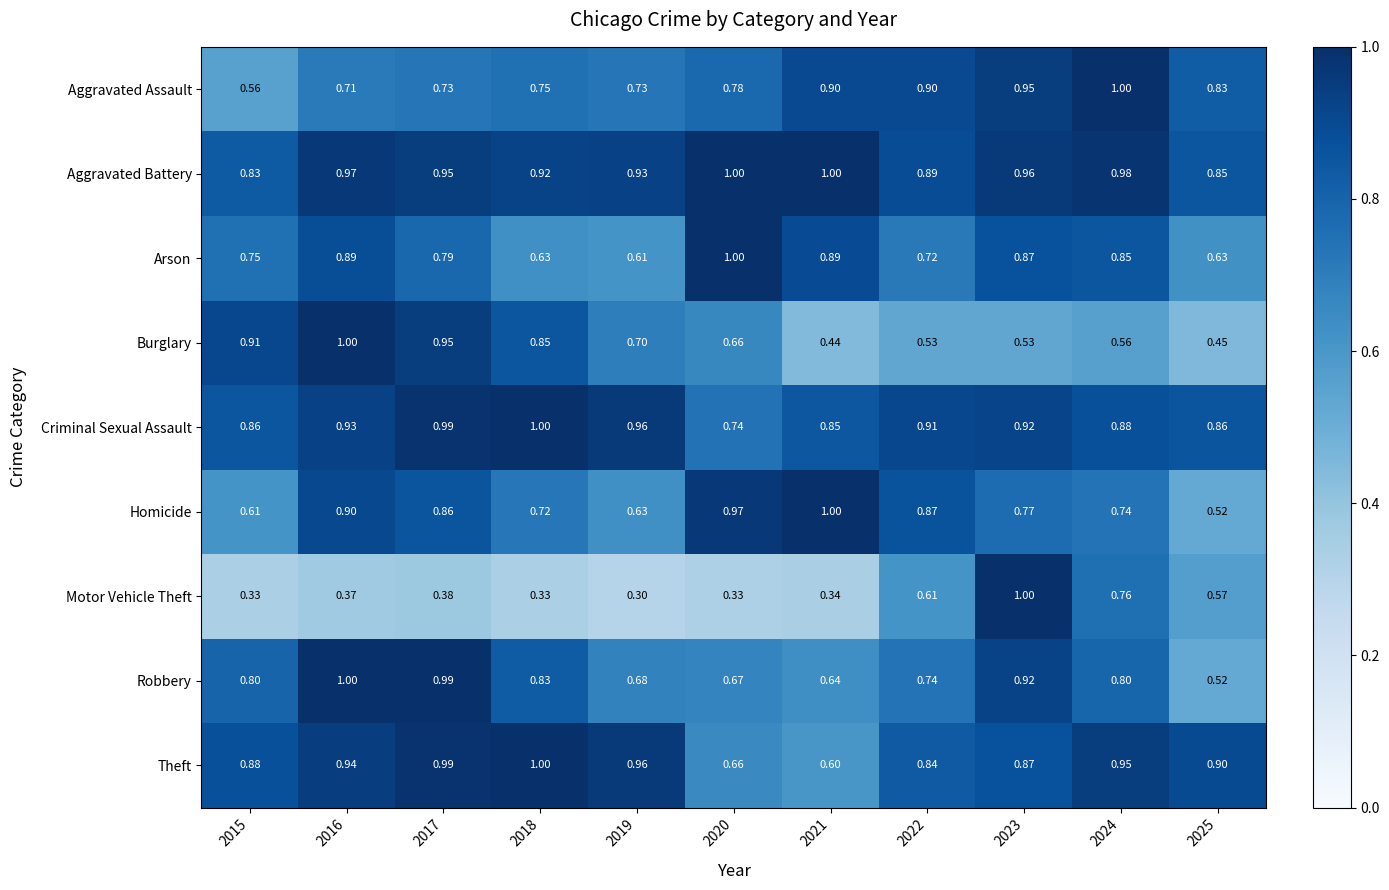

At how many categories does at least one series exceed 0?

11